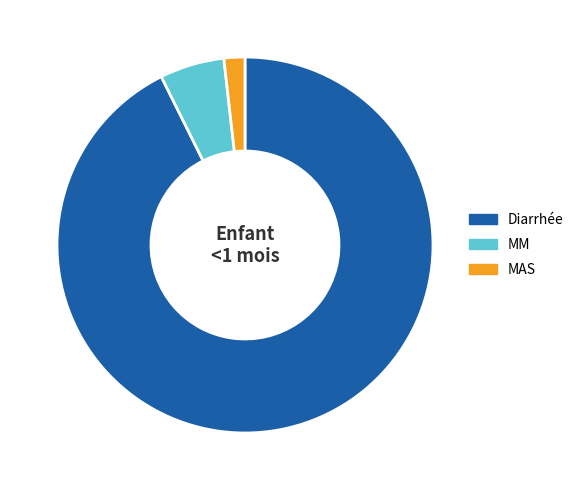

Which has a higher value, Diarrhée or MM?

Diarrhée